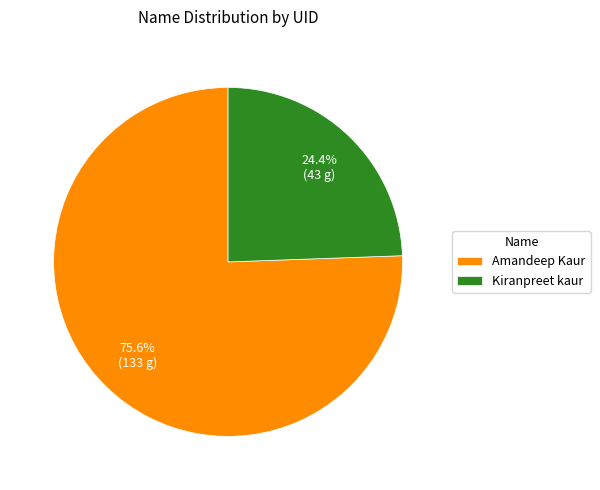

To the nearest percent, what is the average slice percentage?

50%